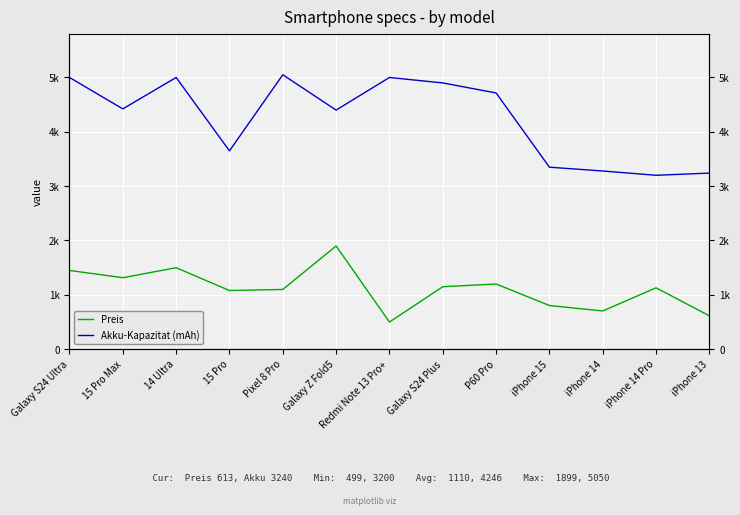

What is the difference between the maximum and second lowest values in the Preis series?

1286